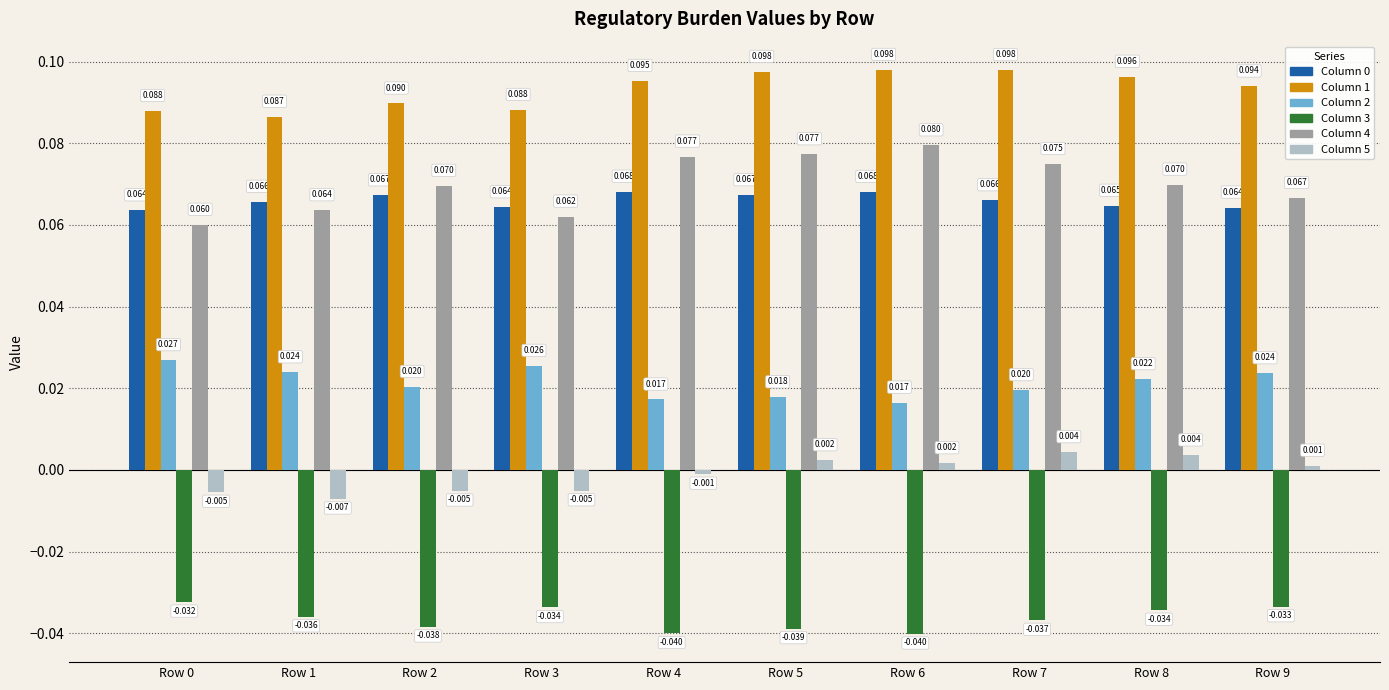

How many groups of bars are there?

10